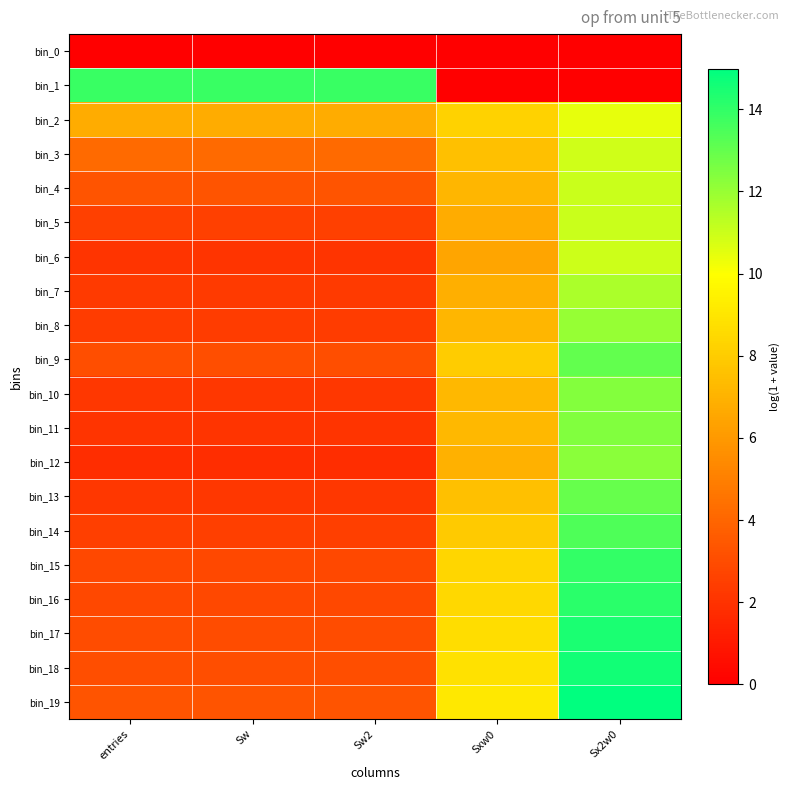

Which has a higher value, Sx2w0 or Sw?

Sx2w0